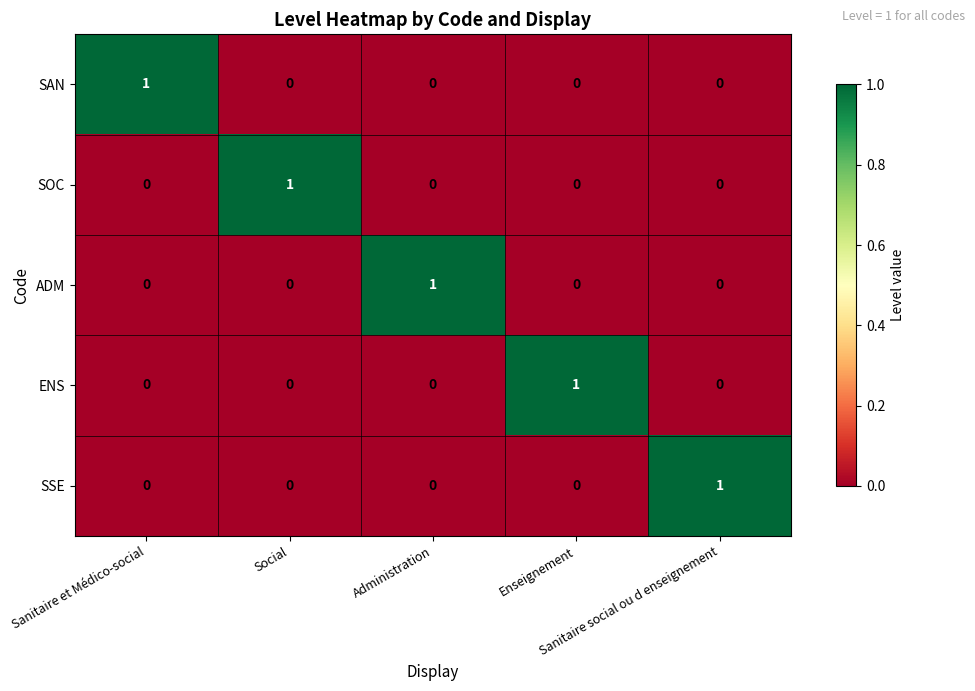

At how many categories does at least one series exceed 0?

5